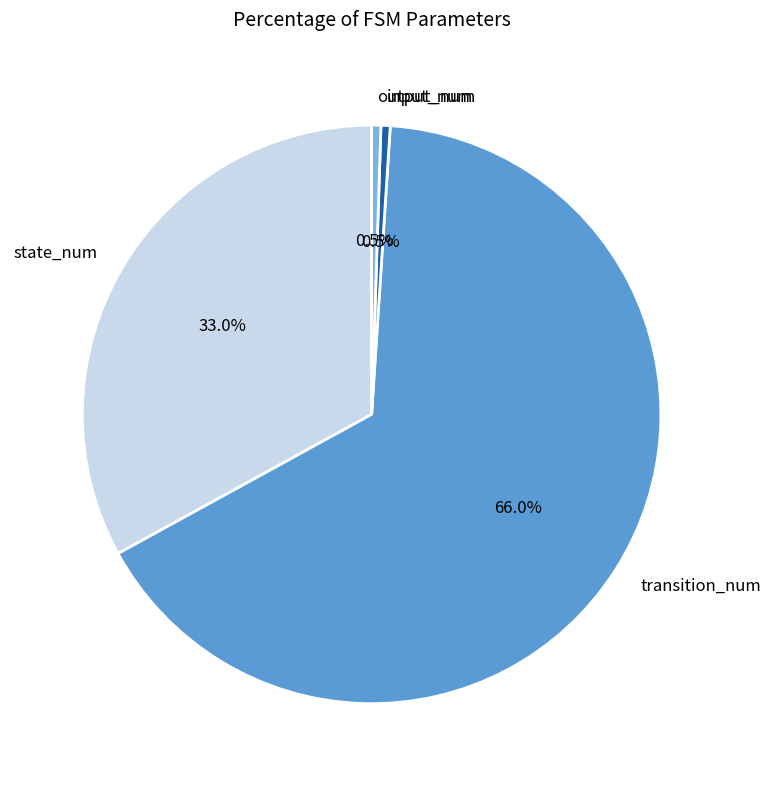

To the nearest percent, what portion does state_num represent?

33%